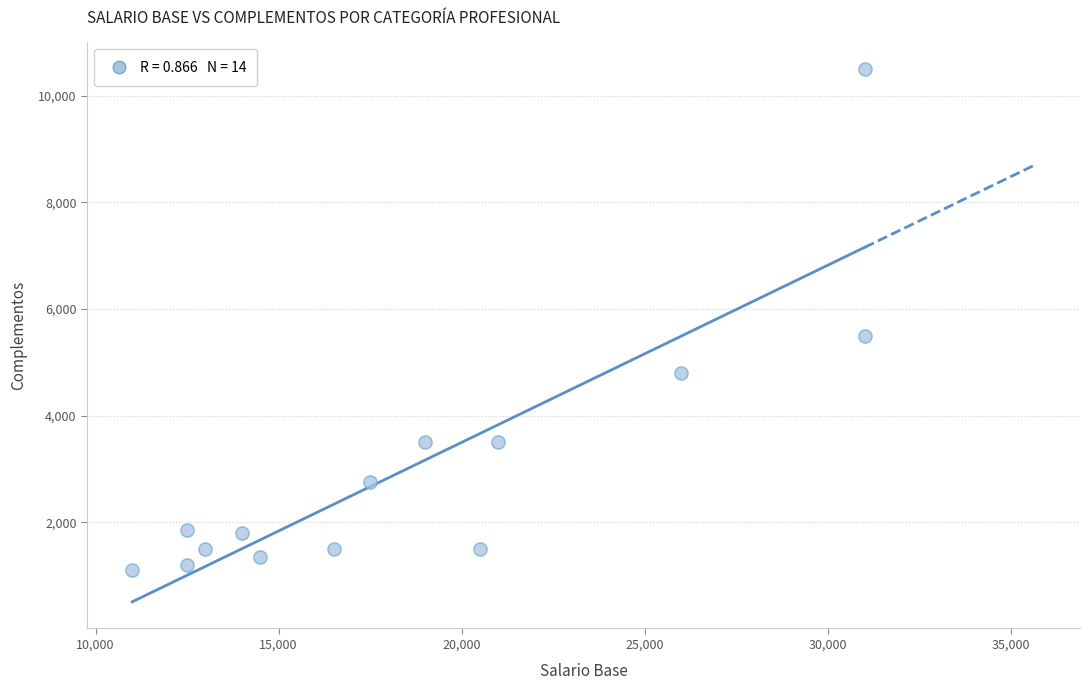

What is the range of X values (max minus min)?

20000